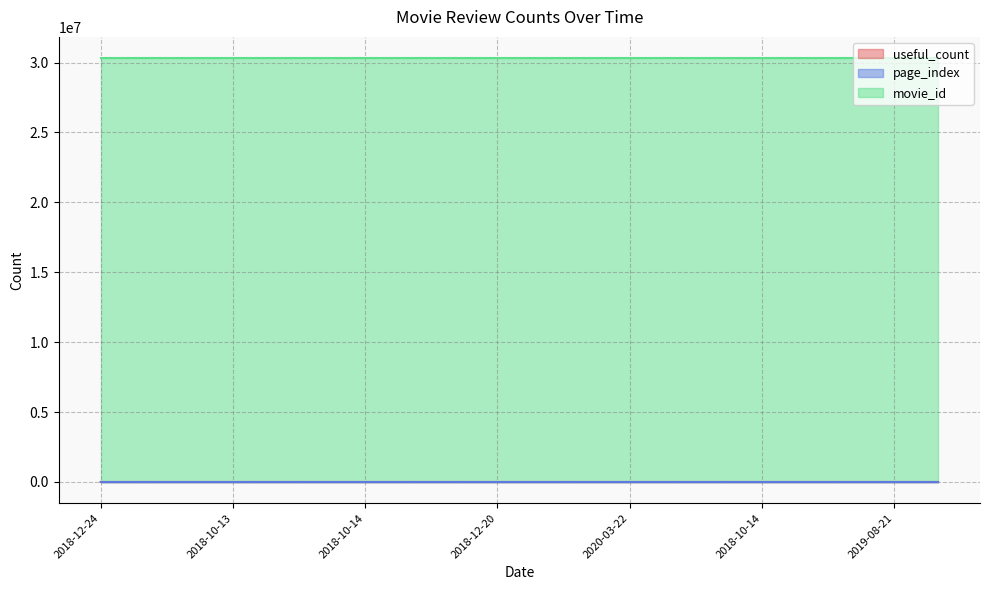

Which category has the lowest value in the movie_id series?

2018-12-24